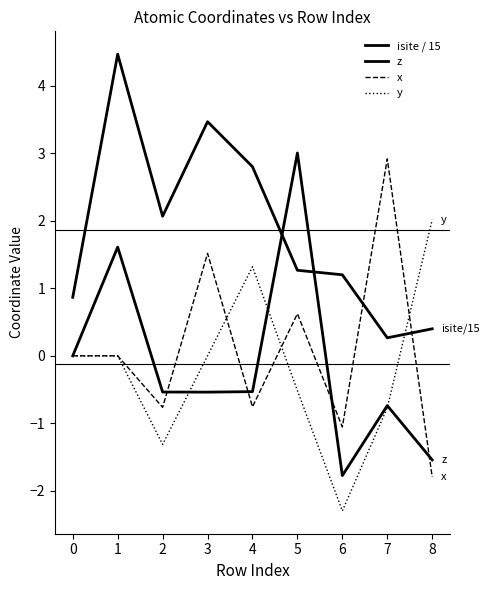

What is the difference between the highest and lowest values at 1?

4.5